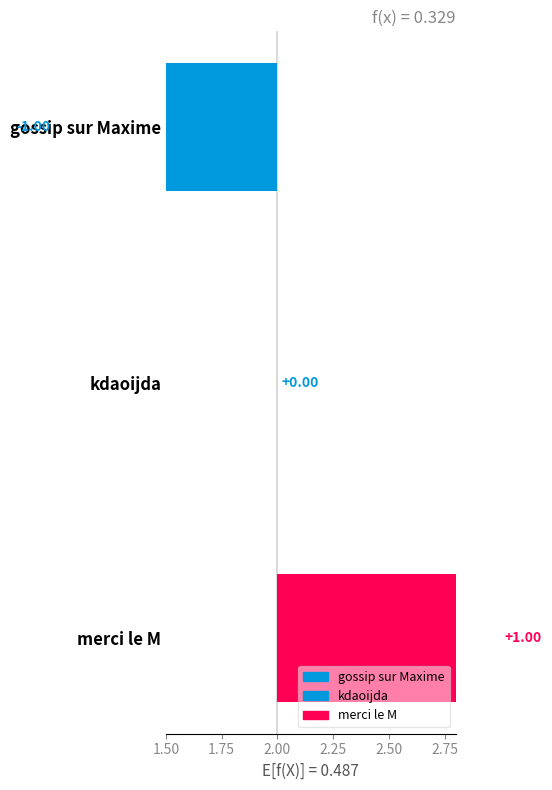

What is the difference between the second highest and minimum values?

1